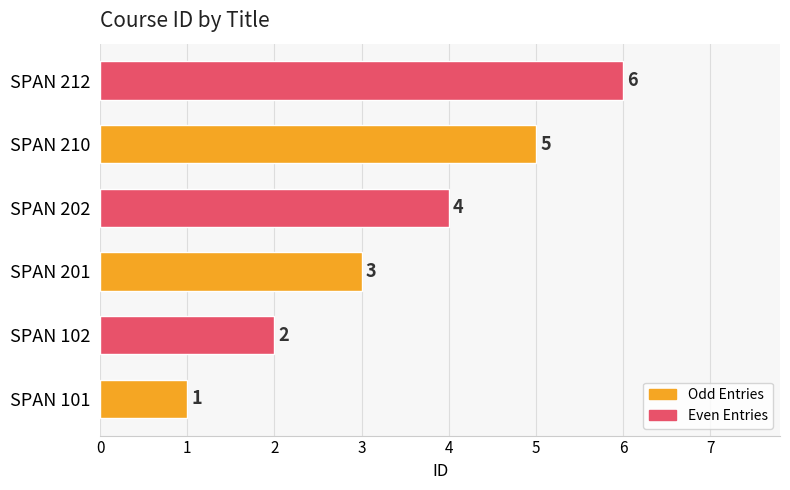

The chart shows a value of 1 at SPAN 101. True or false?

True